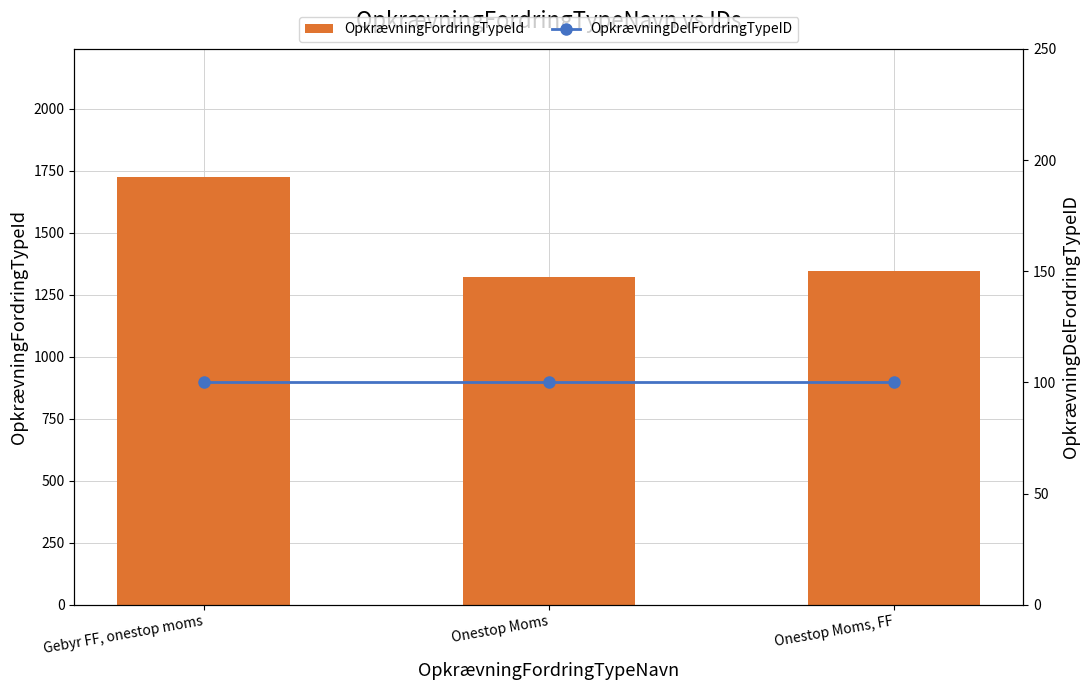

Reading right to left, extract all data points from this chart.

OpkrævningFordringTypeId: 1347	1322	1724
OpkrævningDelFordringTypeID: 100	100	100